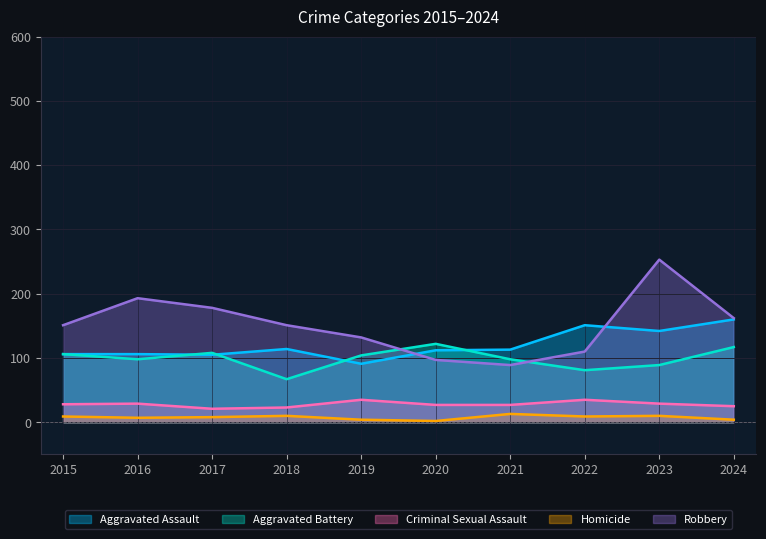

At which label is Aggravated Battery closest to 94?

2016